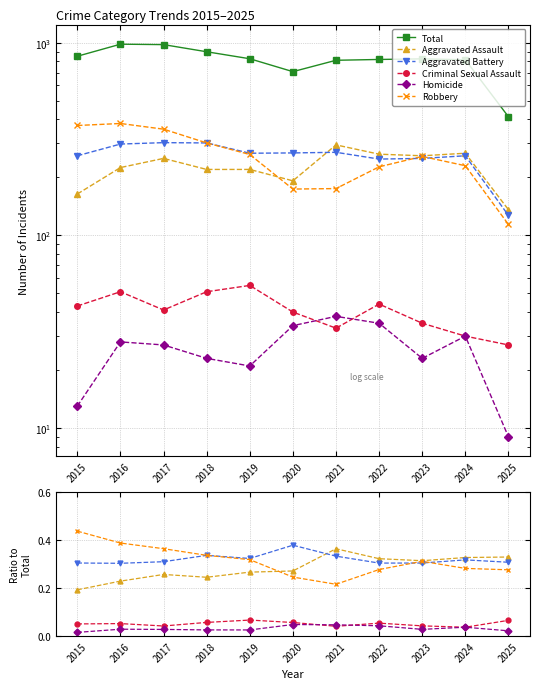

How many interior local peaks does the Aggravated Battery series have?

3